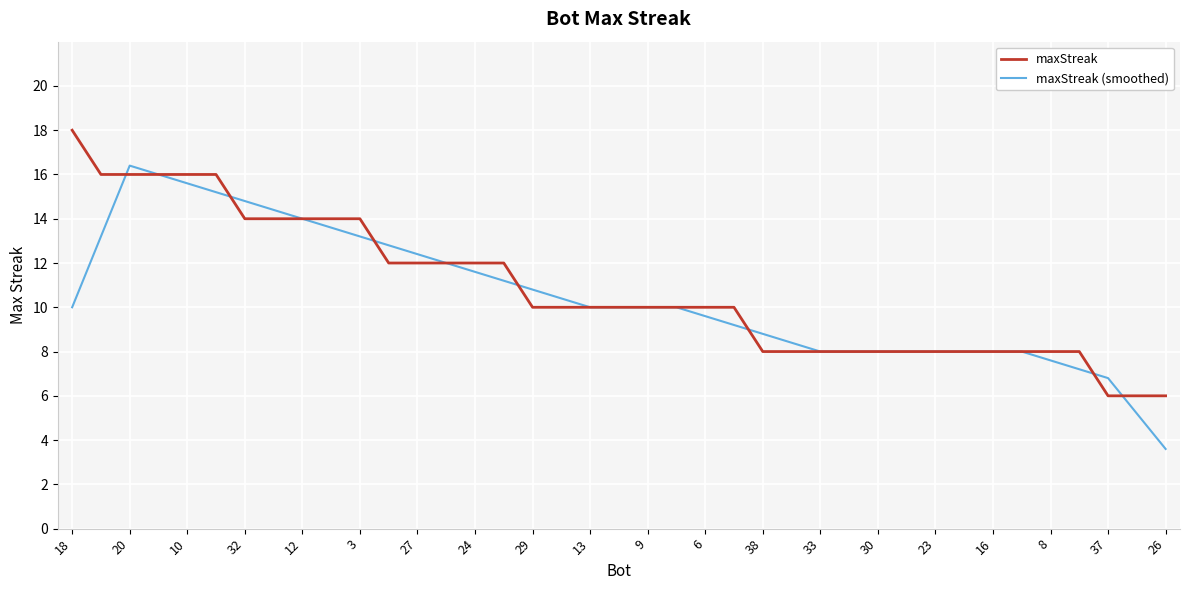

List the series in order of their peak value, highest first.

maxStreak, maxStreak (smoothed)